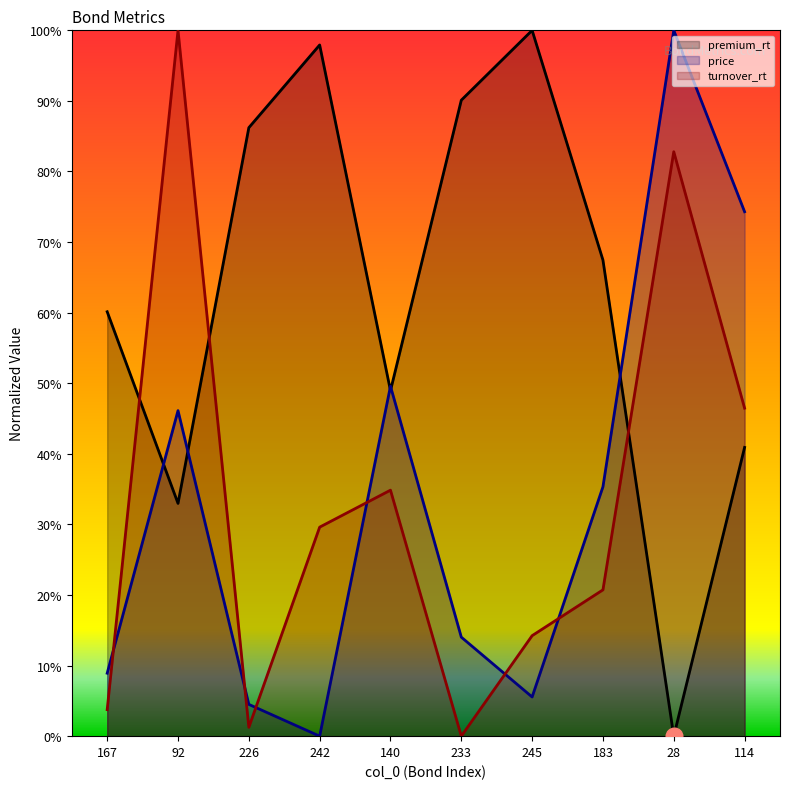

Which series ends up on top after the final intersection of turnover_rt and premium_rt?

turnover_rt